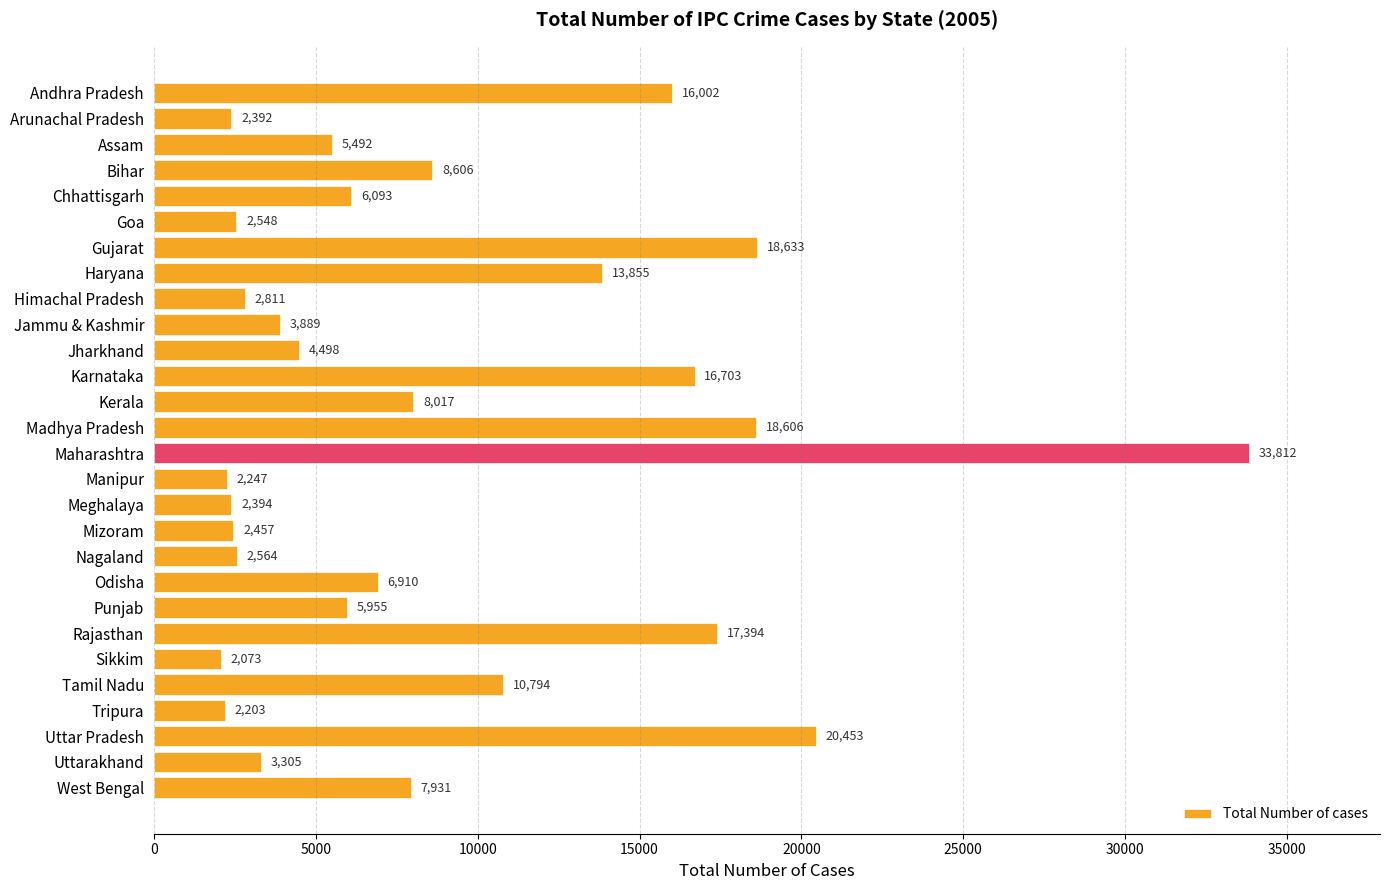

Reading top to bottom, transcribe all the data shown in this chart.

Andhra Pradesh=16002	Arunachal Pradesh=2392	Assam=5492	Bihar=8606	Chhattisgarh=6093	Goa=2548	Gujarat=18633	Haryana=13855	Himachal Pradesh=2811	Jammu & Kashmir=3889	Jharkhand=4498	Karnataka=16703	Kerala=8017	Madhya Pradesh=18606	Maharashtra=33812	Manipur=2247	Meghalaya=2394	Mizoram=2457	Nagaland=2564	Odisha=6910	Punjab=5955	Rajasthan=17394	Sikkim=2073	Tamil Nadu=10794	Tripura=2203	Uttar Pradesh=20453	Uttarakhand=3305	West Bengal=7931